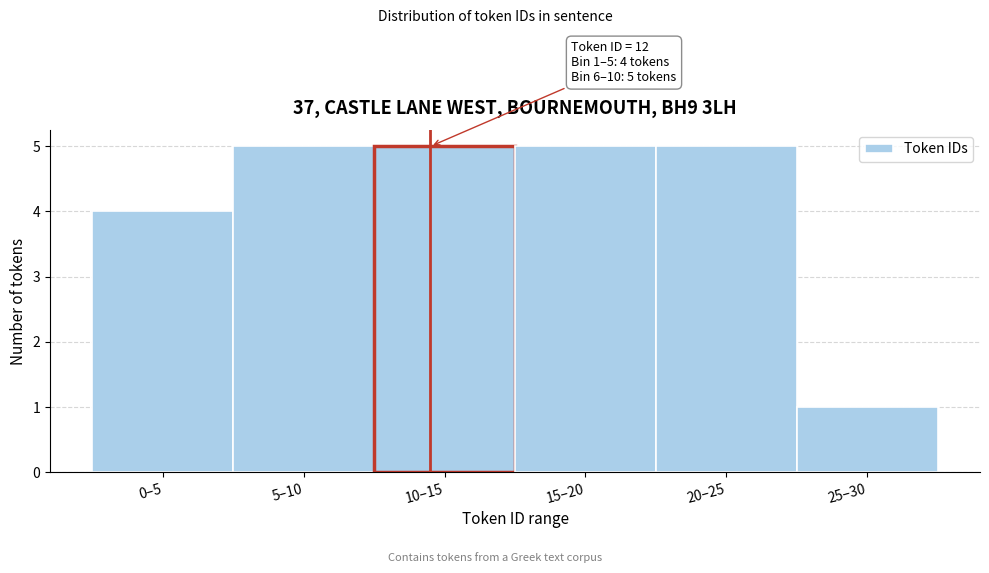

Reading left to right, extract all data points from this chart.

0–5=4	5–10=5	10–15=5	15–20=5	20–25=5	25–30=1